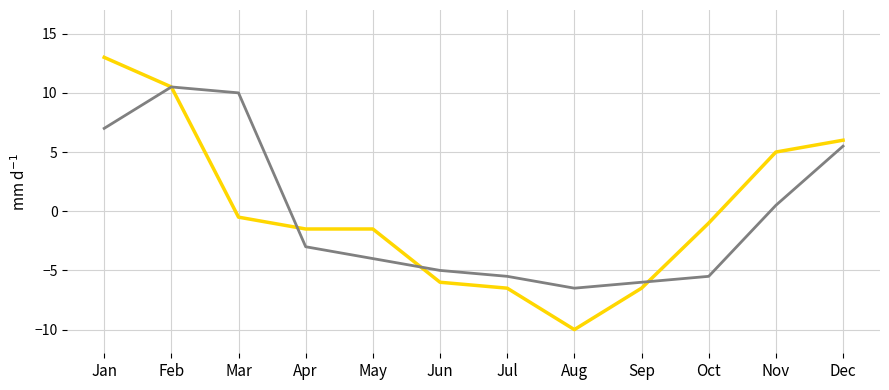

What is the total value across all series at May?

-5.5